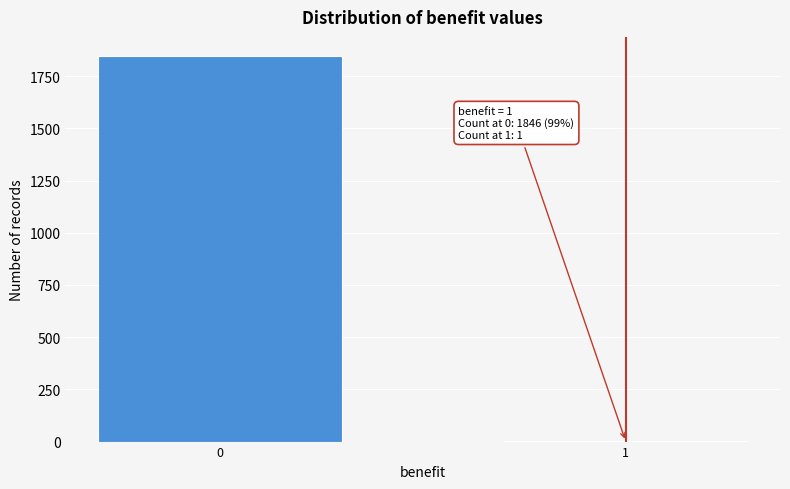

Reading left to right, list all the values displayed in this chart.

0=1846	1=1